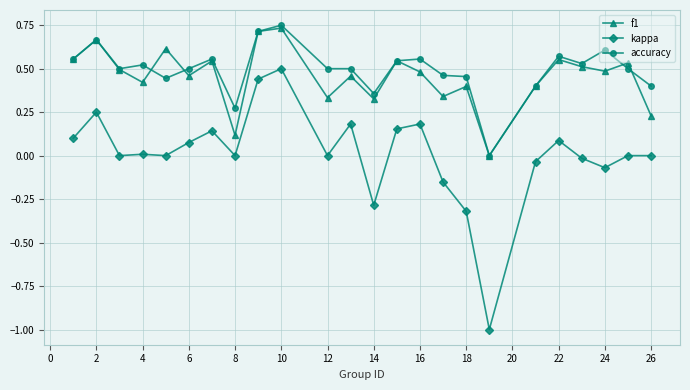

True or false: kappa and f1 cross at least once.

False